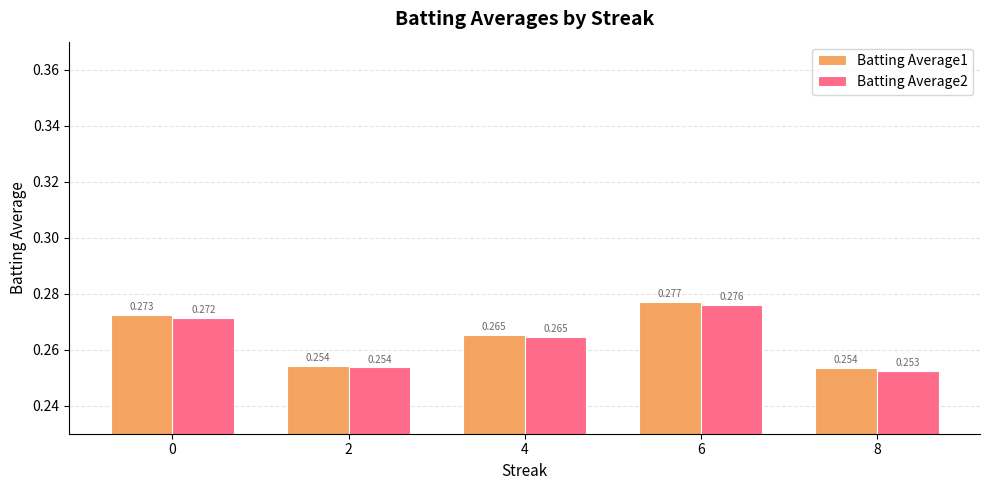

Read the Batting Average2 value at 8.

0.3